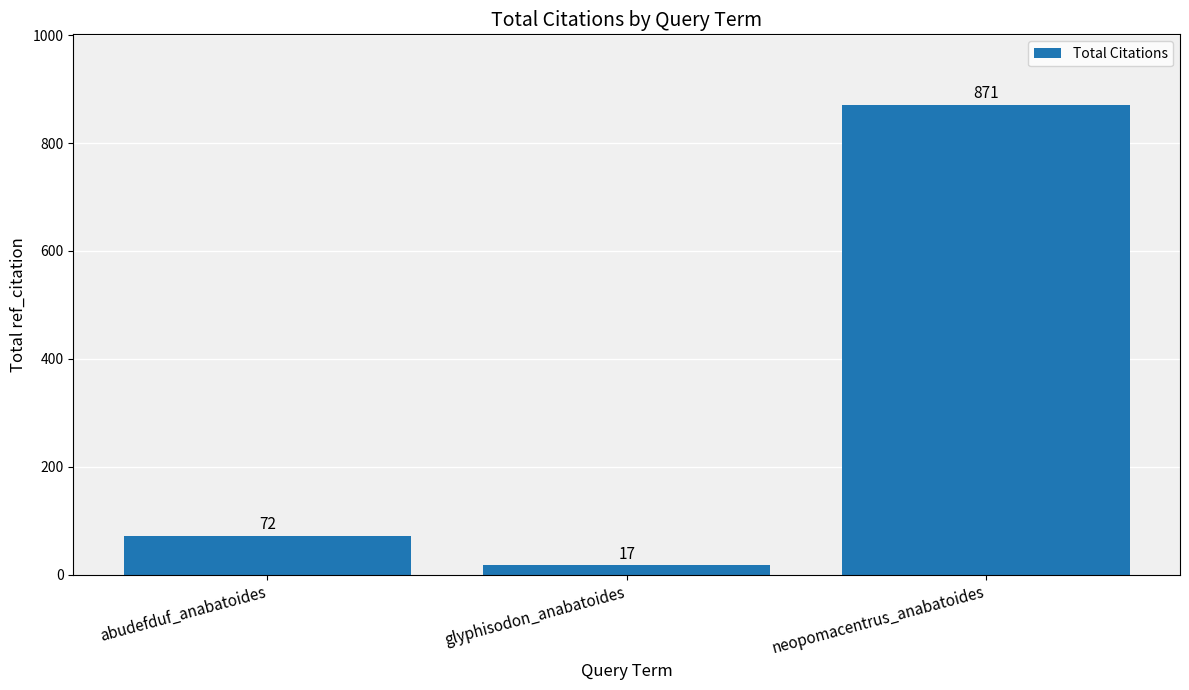

True or false: the data shows 39 at abudefduf_anabatoides.

False